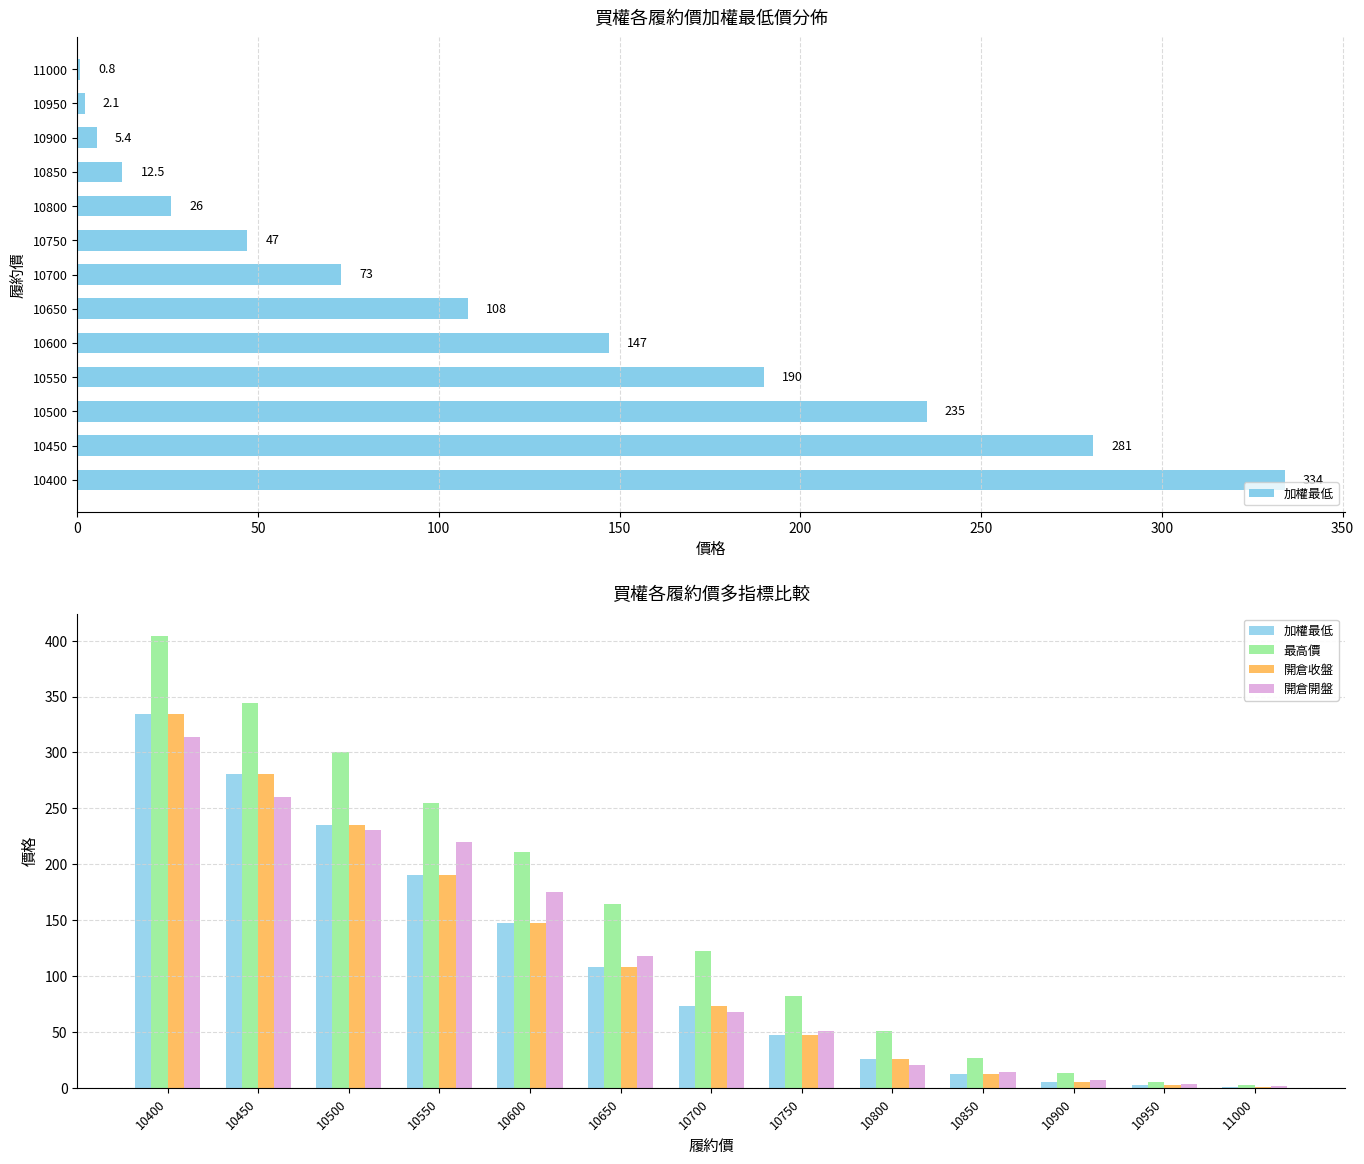

How many values in the 最高價 series exceed 122?

6